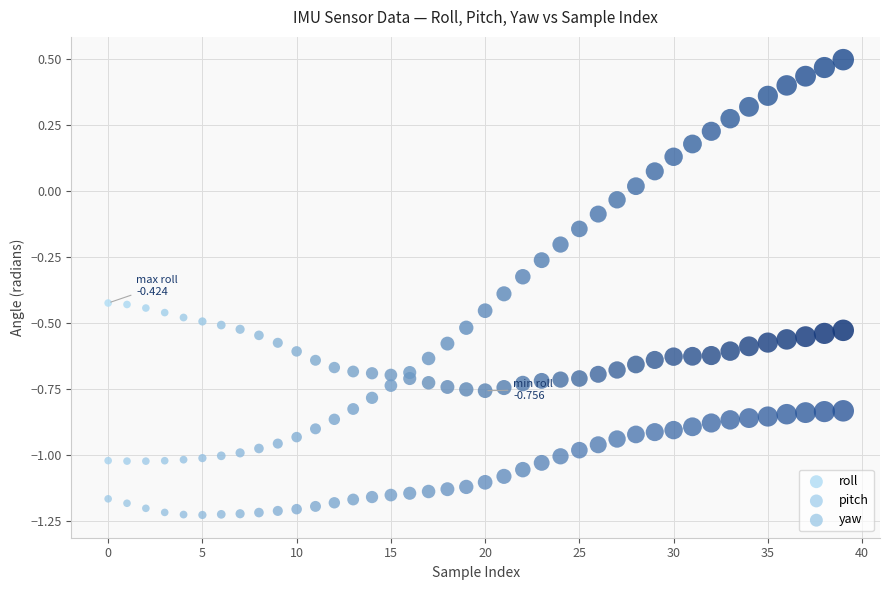

Which series contains the highest Y value?

pitch